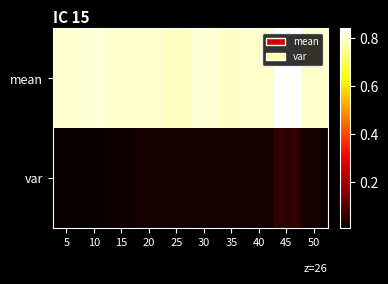

What is the spread (max minus min) of values at 25?

0.8